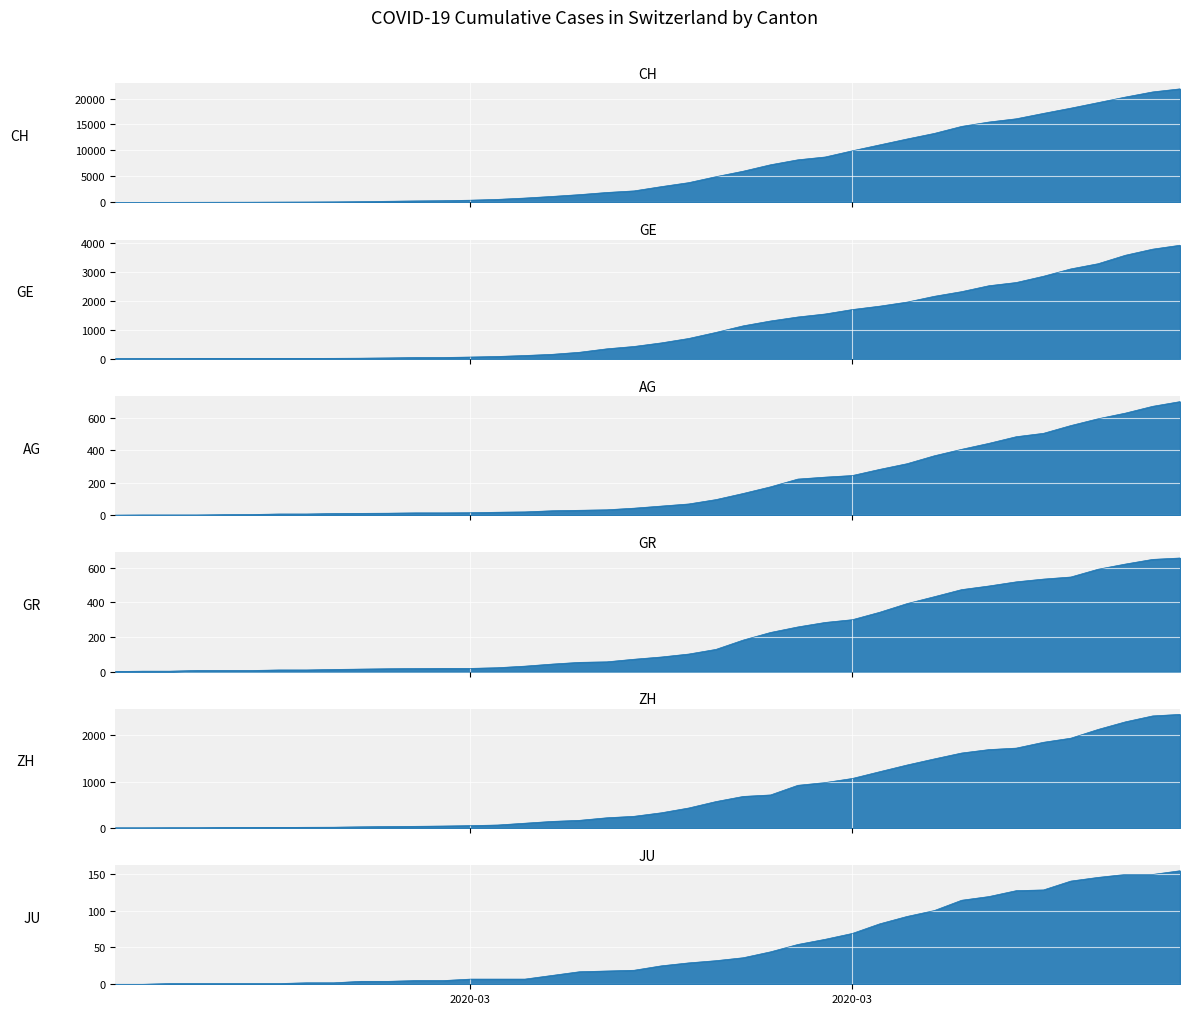

What is the label of the 8th point from the left?

2020-03-03